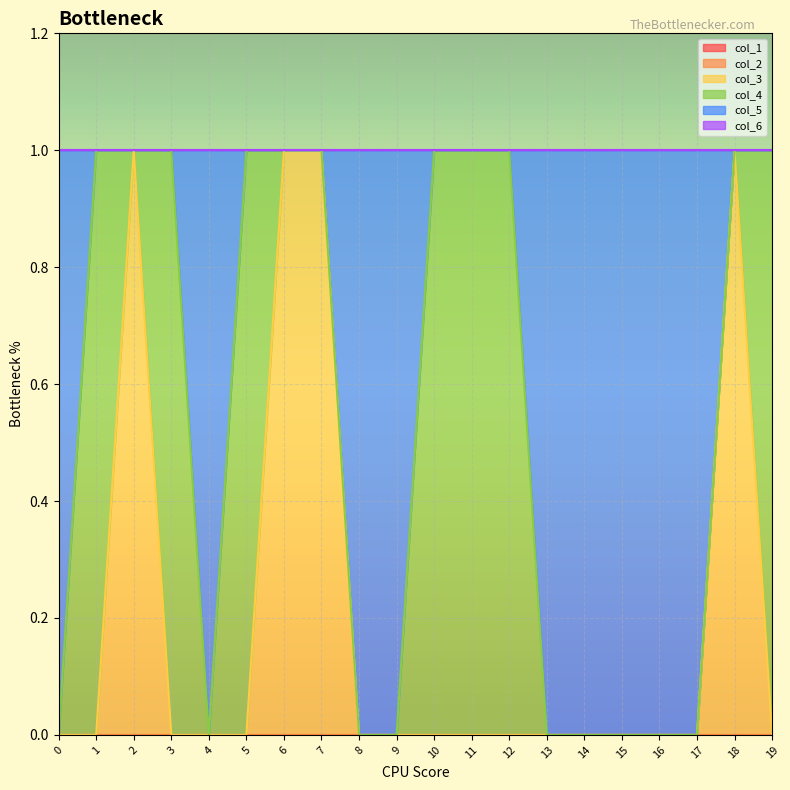

Rank the series at 1 from lowest to highest value.

col_1, col_2, col_3, col_5, col_6, col_4